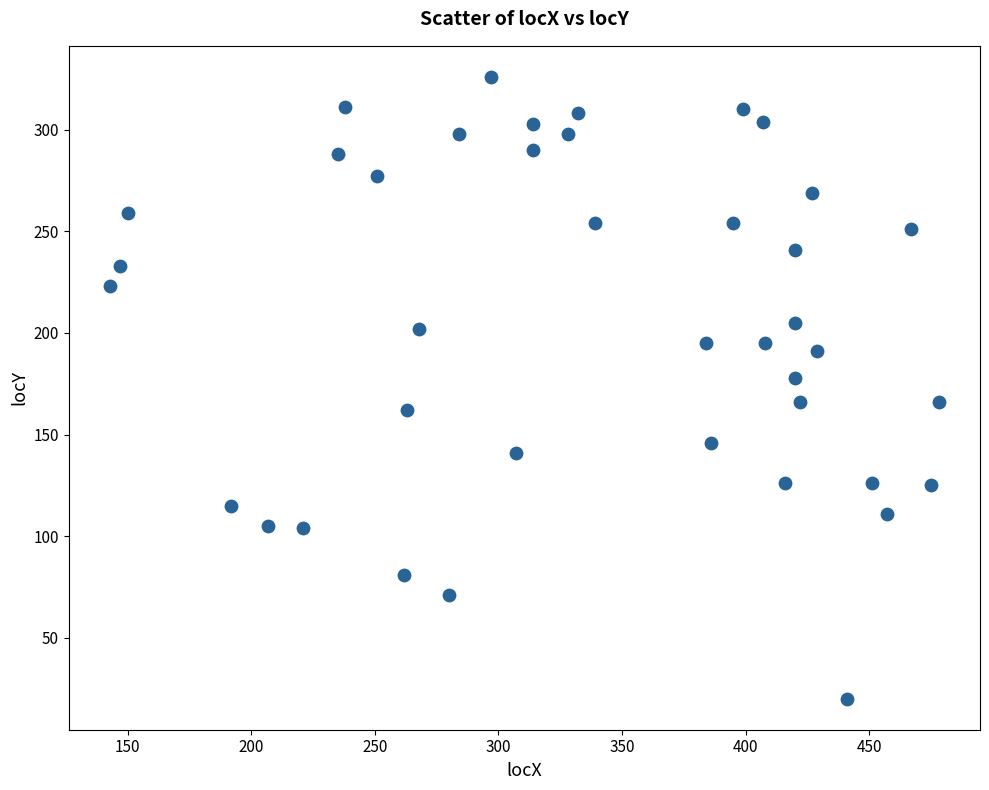

What is the range of Y values (max minus min)?

306